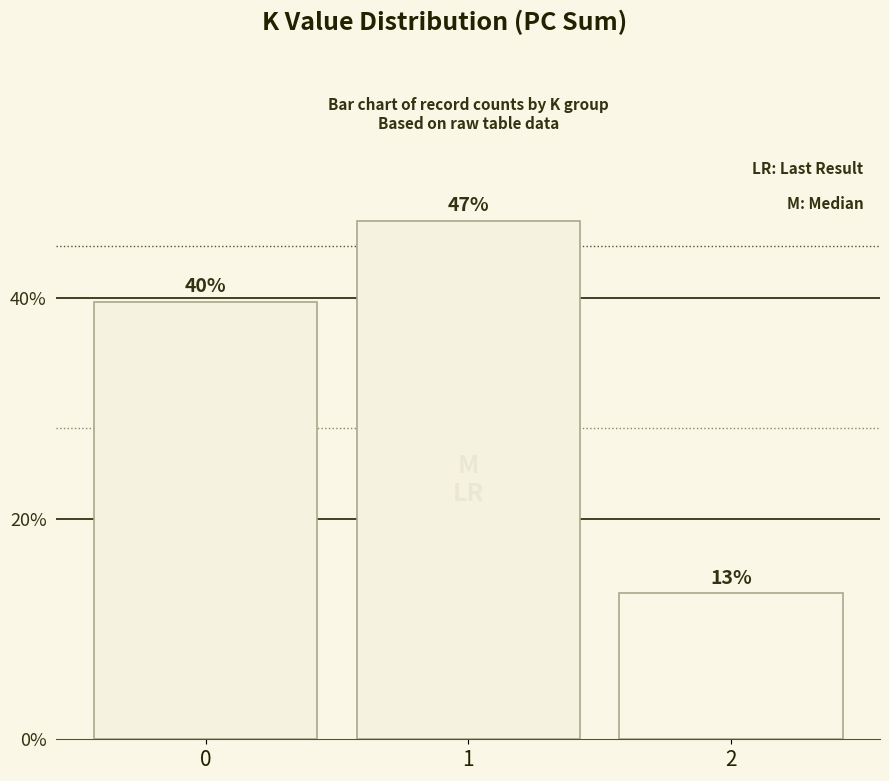

Are the bars horizontal?

No